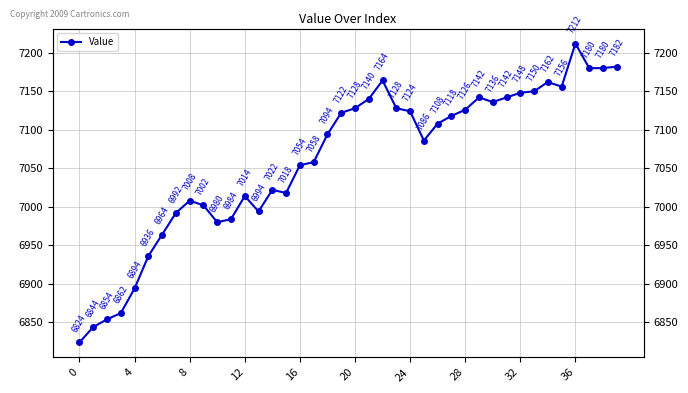

Where does the data first go above 7108?

19